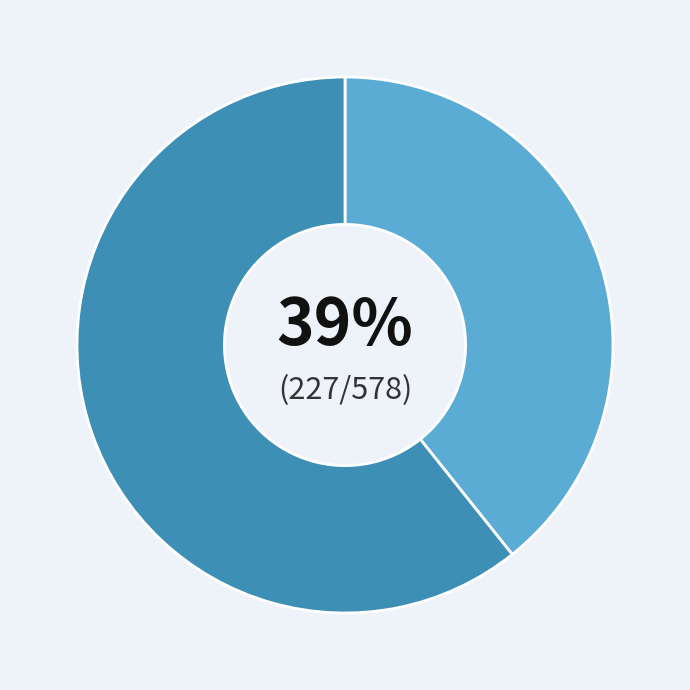

Is there any slice that represents more than half of the pie?

Yes